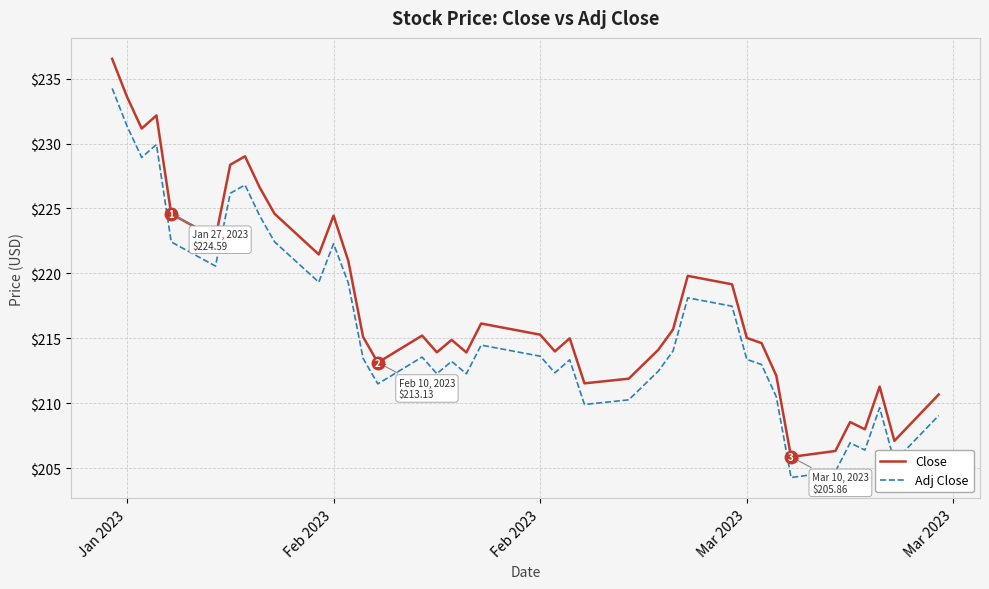

True or false: Adj Close and Close cross at least once.

False